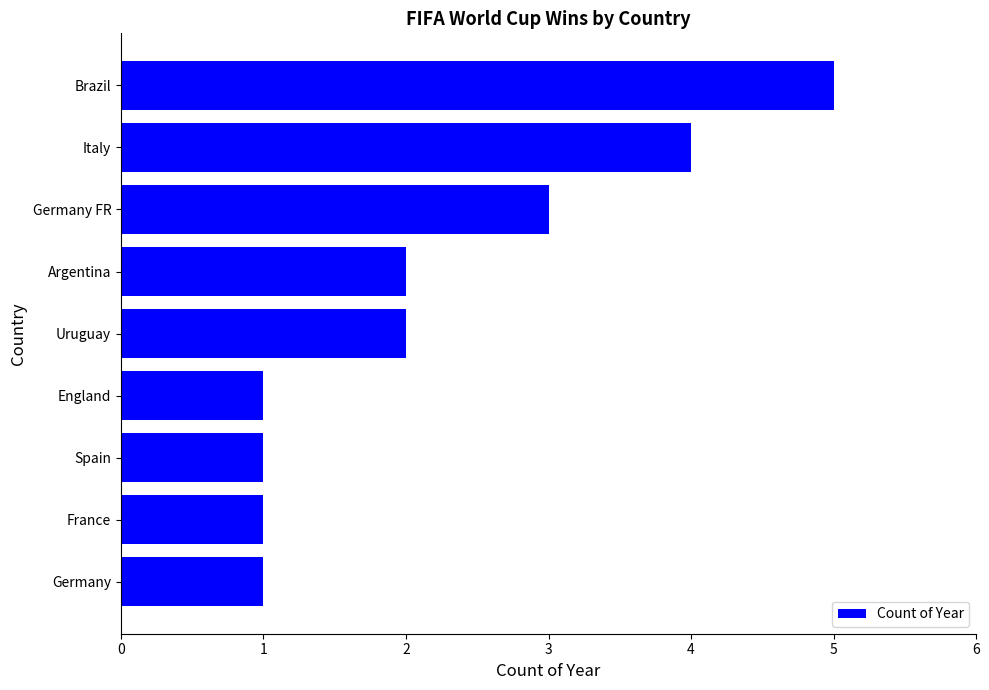

Is it true that the value at Brazil is 3?

False